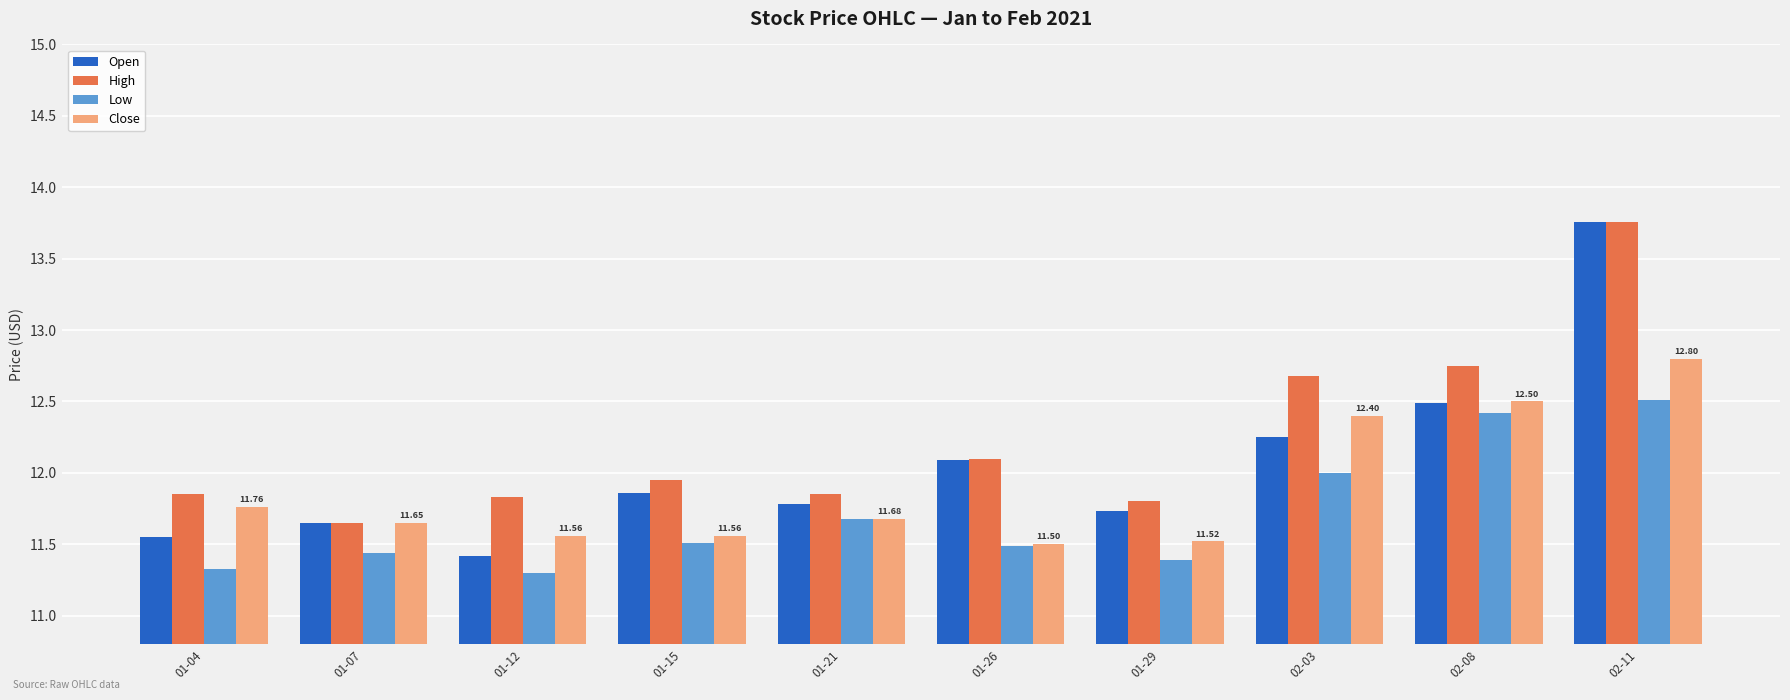

Which series changed the most between 01-29 and 02-11?

Open